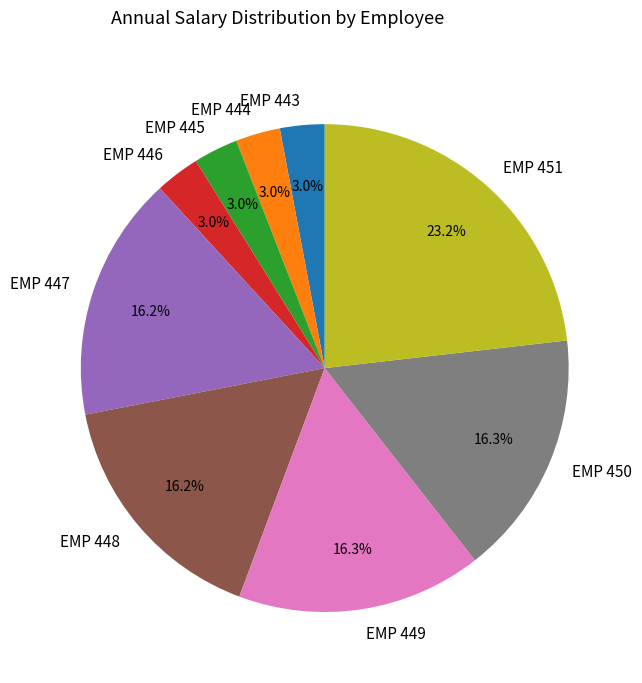

Which has a higher value, EMP 447 or EMP 451?

EMP 451